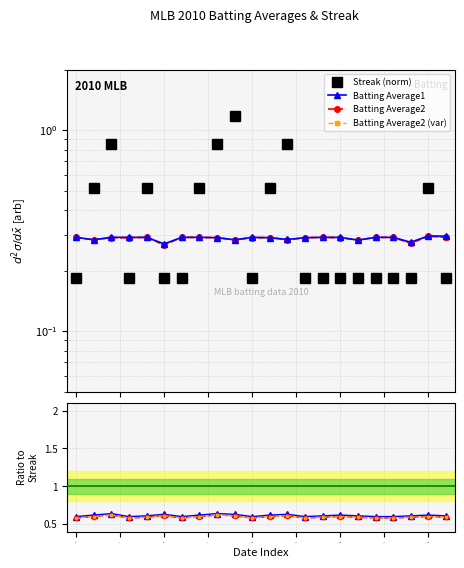

At which category does Batting Average2 (var) reach its first local peak?

2.5